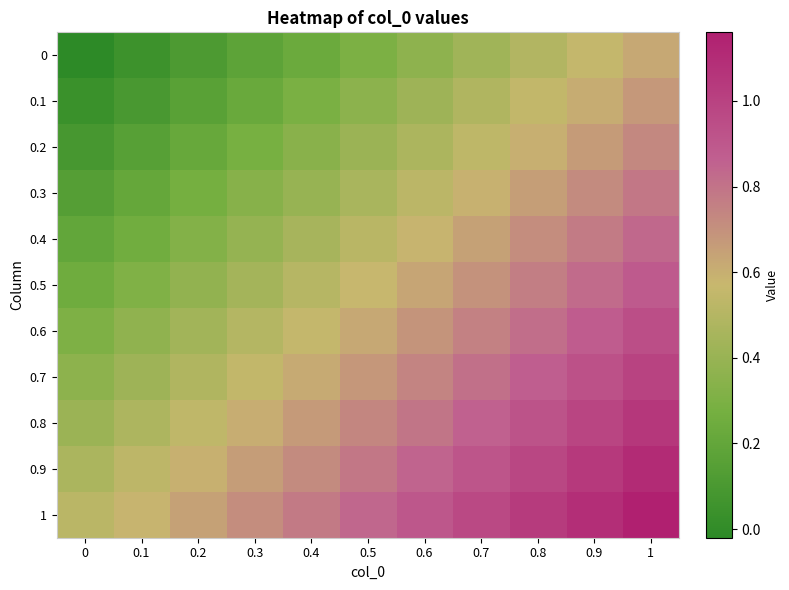

At 1, list the series in order from largest to smallest.

1, 0.9, 0.8, 0.7, 0.6, 0.5, 0.4, 0.3, 0.2, 0.1, 0